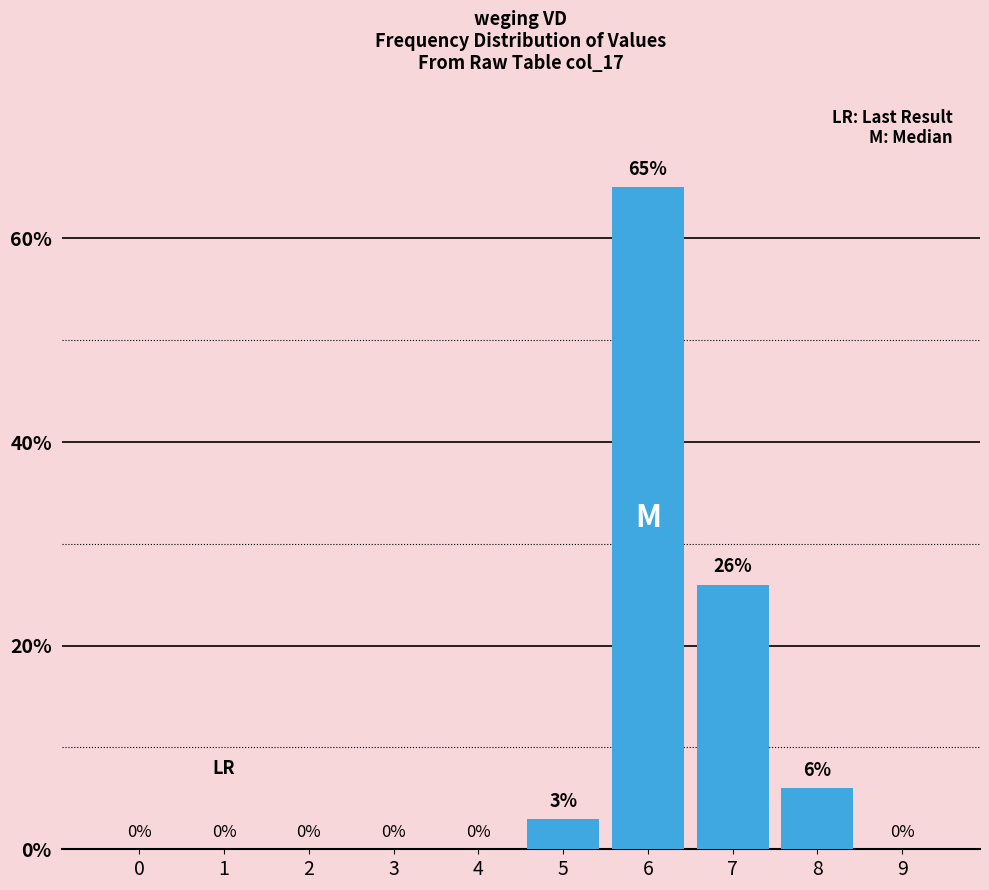

Reading right to left, transcribe all the data shown in this chart.

9=0	8=6	7=26	6=65	5=3	4=0	3=0	2=0	1=0	0=0